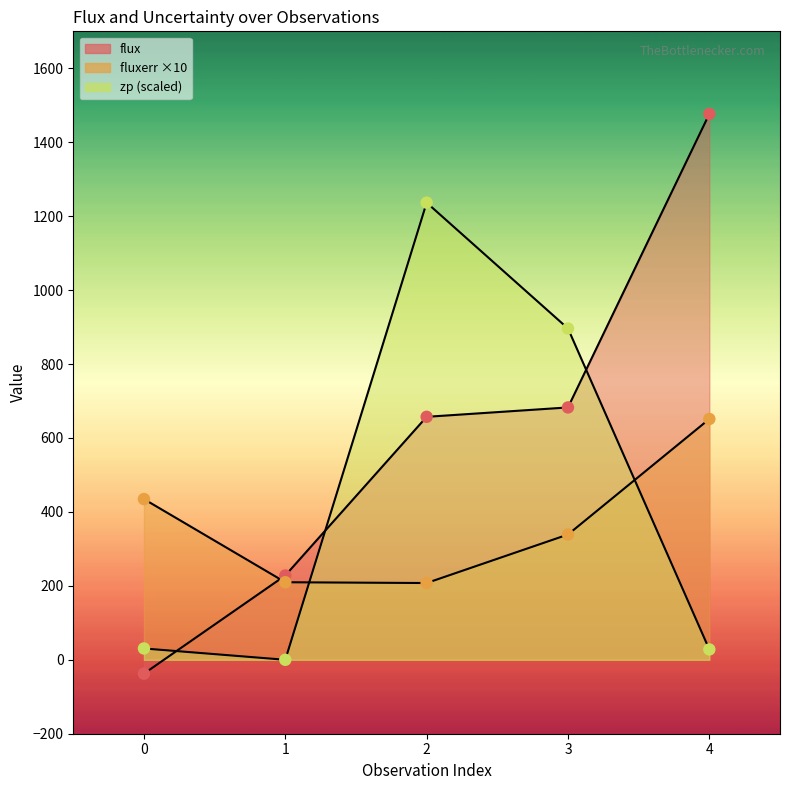

Which series reaches the maximum Y coordinate?

flux